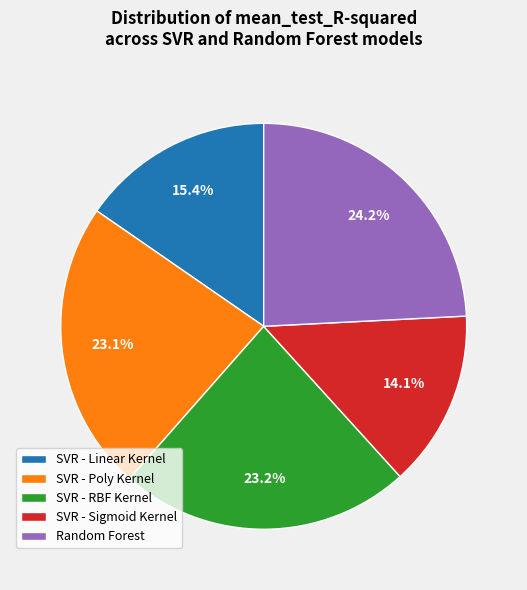

To the nearest percent, what portion does SVR - RBF Kernel represent?

23%